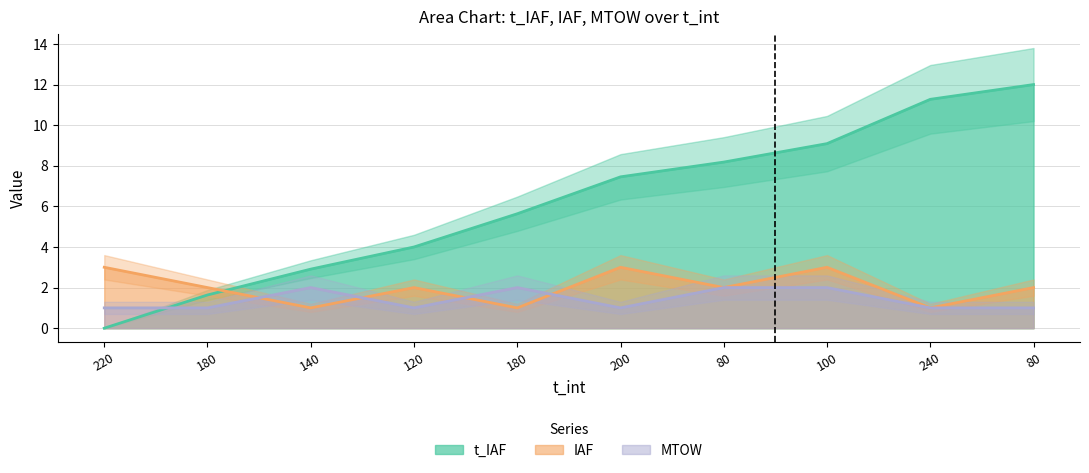

How many data points does each series have?

10